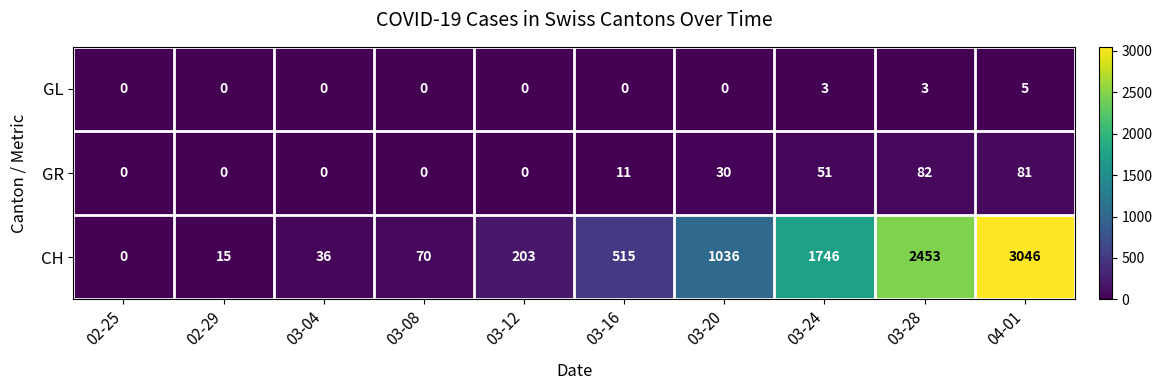

Between 03-12 and 03-20, which series saw the biggest shift?

CH